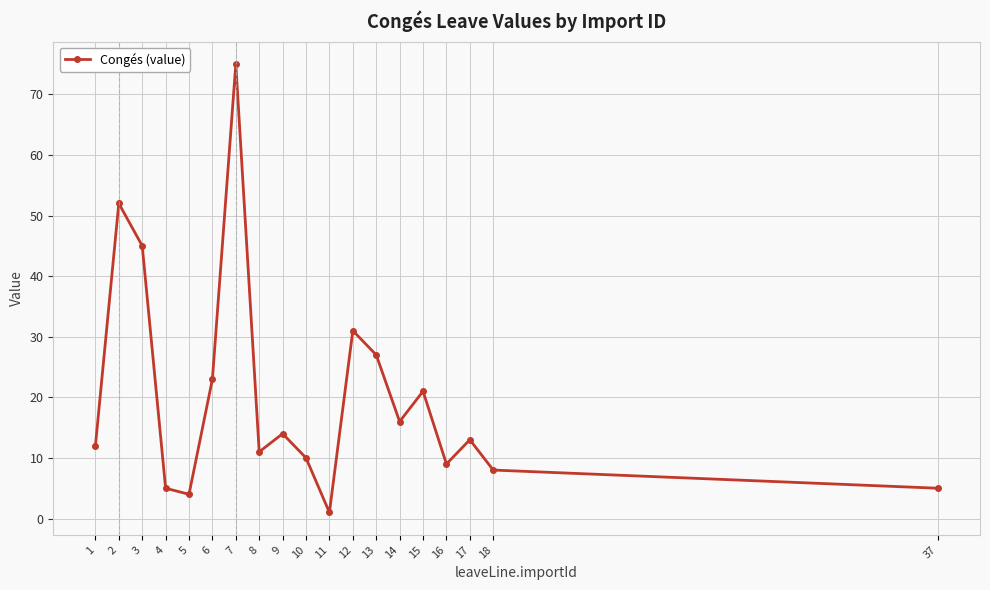

How many interior local valleys (lower than both neighbors) does the data have?

5